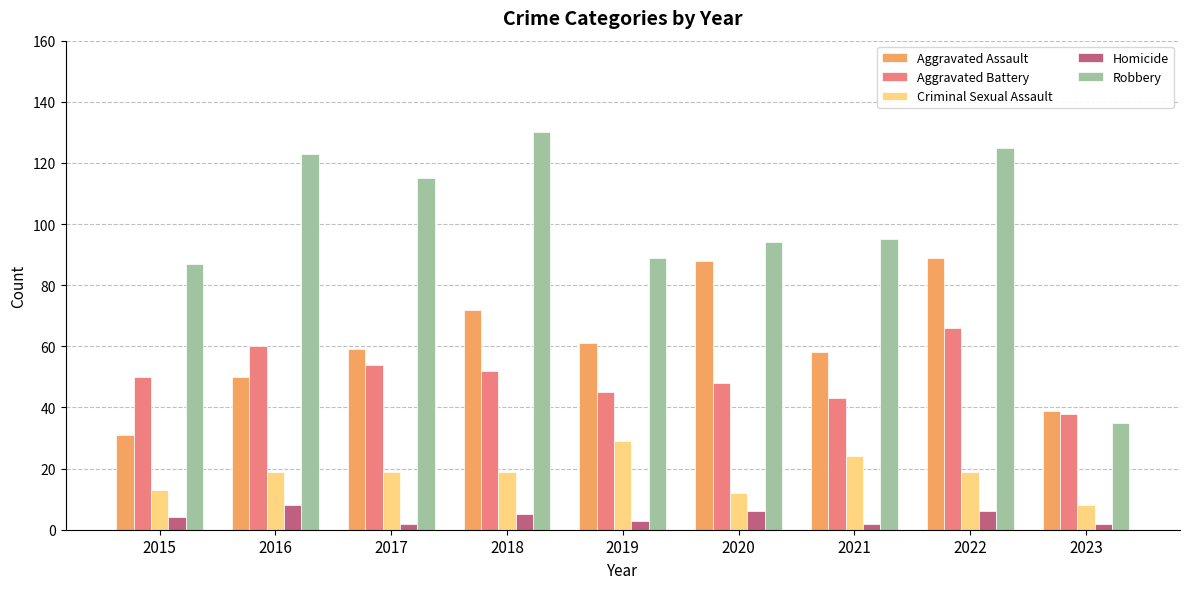

Rank the series at 2018 from lowest to highest value.

Homicide, Criminal Sexual Assault, Aggravated Battery, Aggravated Assault, Robbery